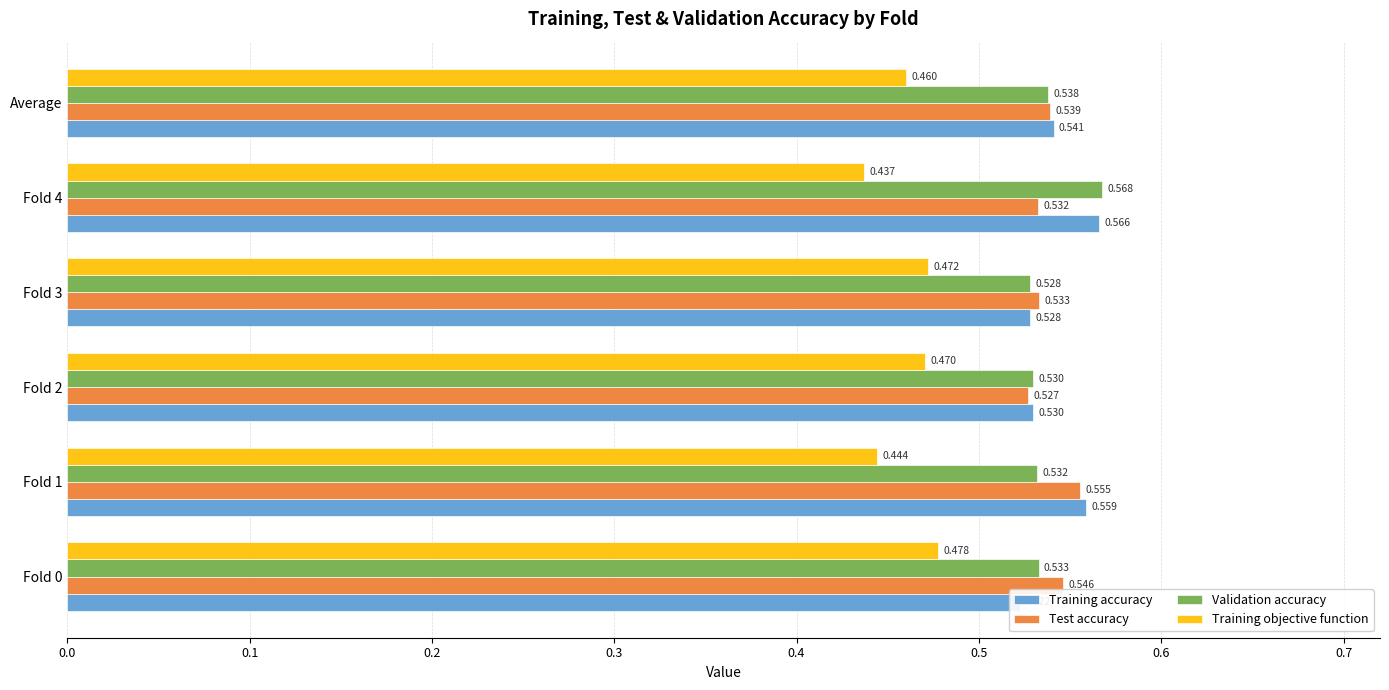

List the series in order of their peak value, highest first.

Validation accuracy, Training accuracy, Test accuracy, Training objective function